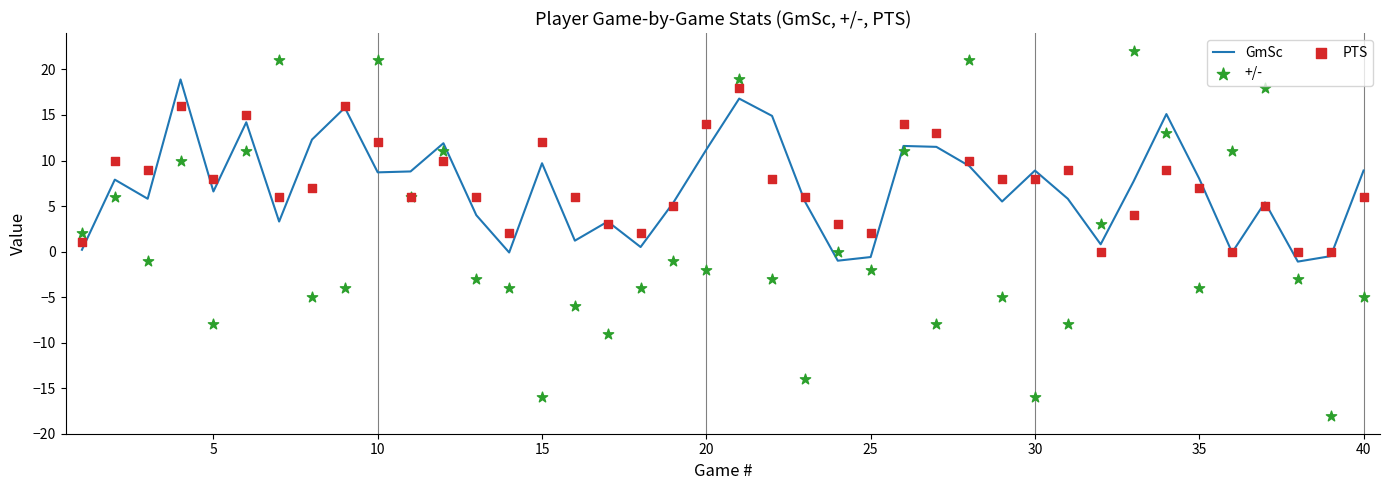

Is the value of PTS at 0 greater than the value of +/- at 10?

Yes